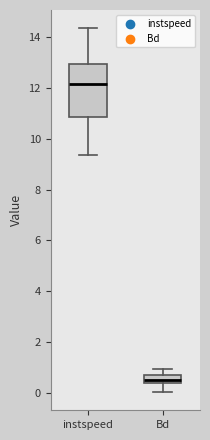

Reading left to right, read every box against the y-axis: the position of its median line, the range the box covers, and the ends of its whiskers. The values are not printed on the chart, so give them approximately, as read against the axis.

instspeed: median 12.2, box 10.8 to 13.0, whiskers 9.4 to 14.4
Bd: median 0.6, box 0.4 to 0.8, whiskers 0.0 to 1.0